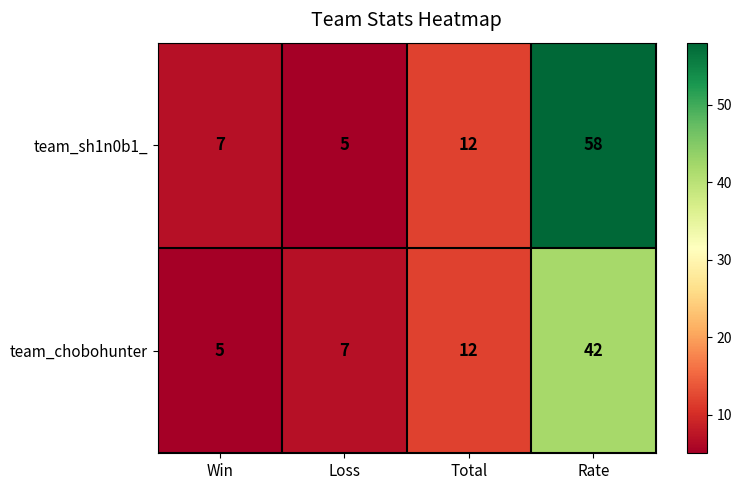

What is the maximum value shown in the chart?

58